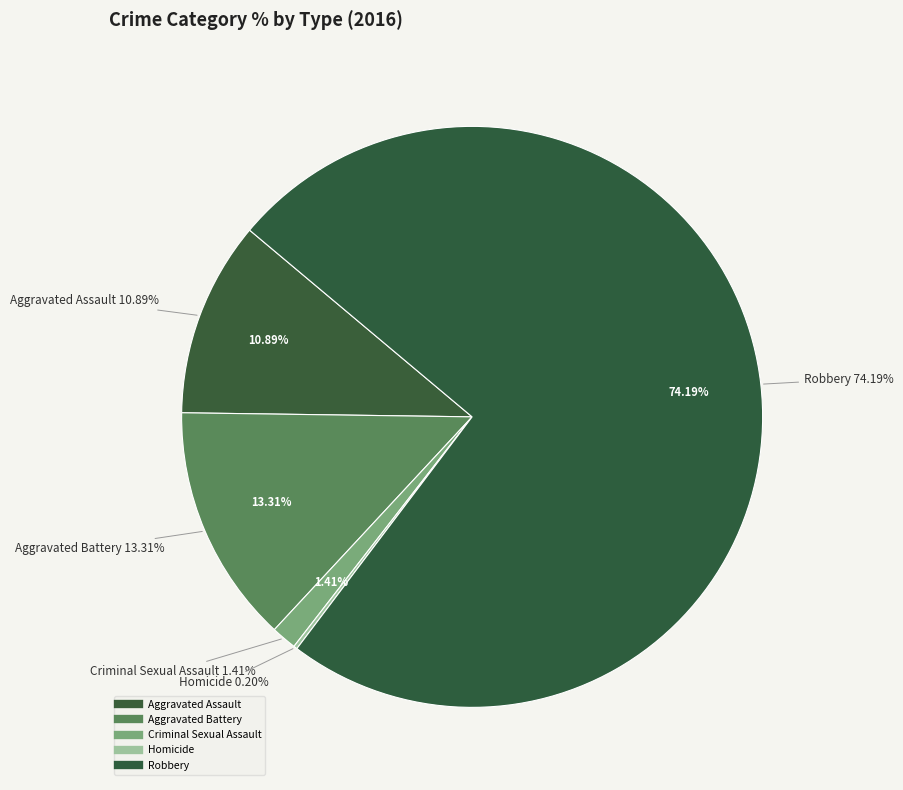

Which category has the biggest portion of the pie?

Robbery